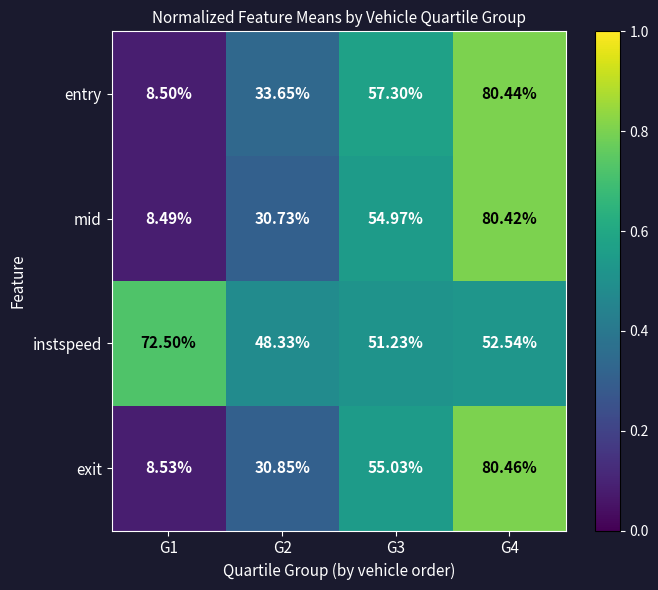

Between G3 and G4, which series saw the biggest shift?

mid